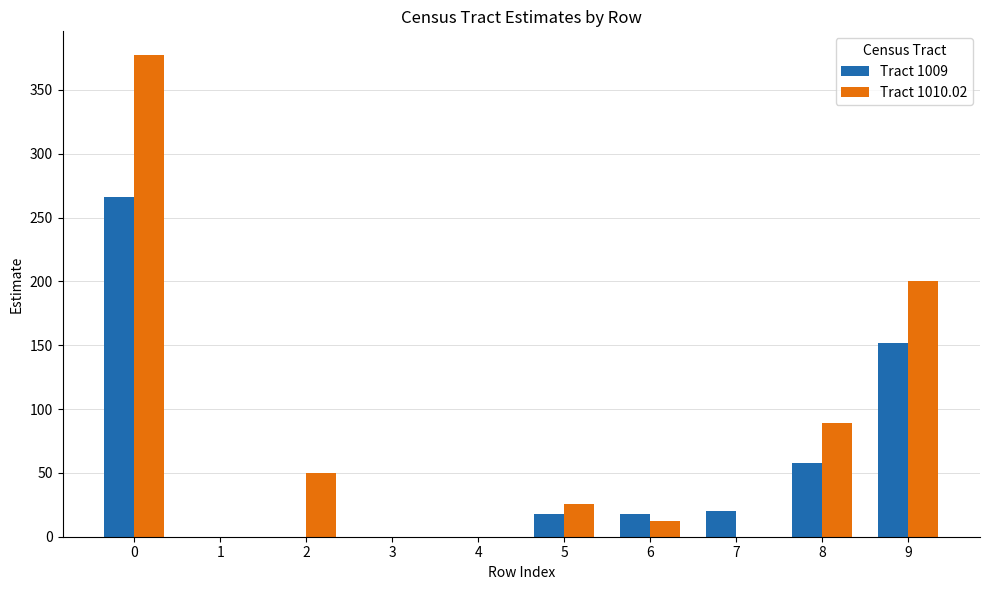

Which series has the largest range (max minus min)?

Tract 1010.02